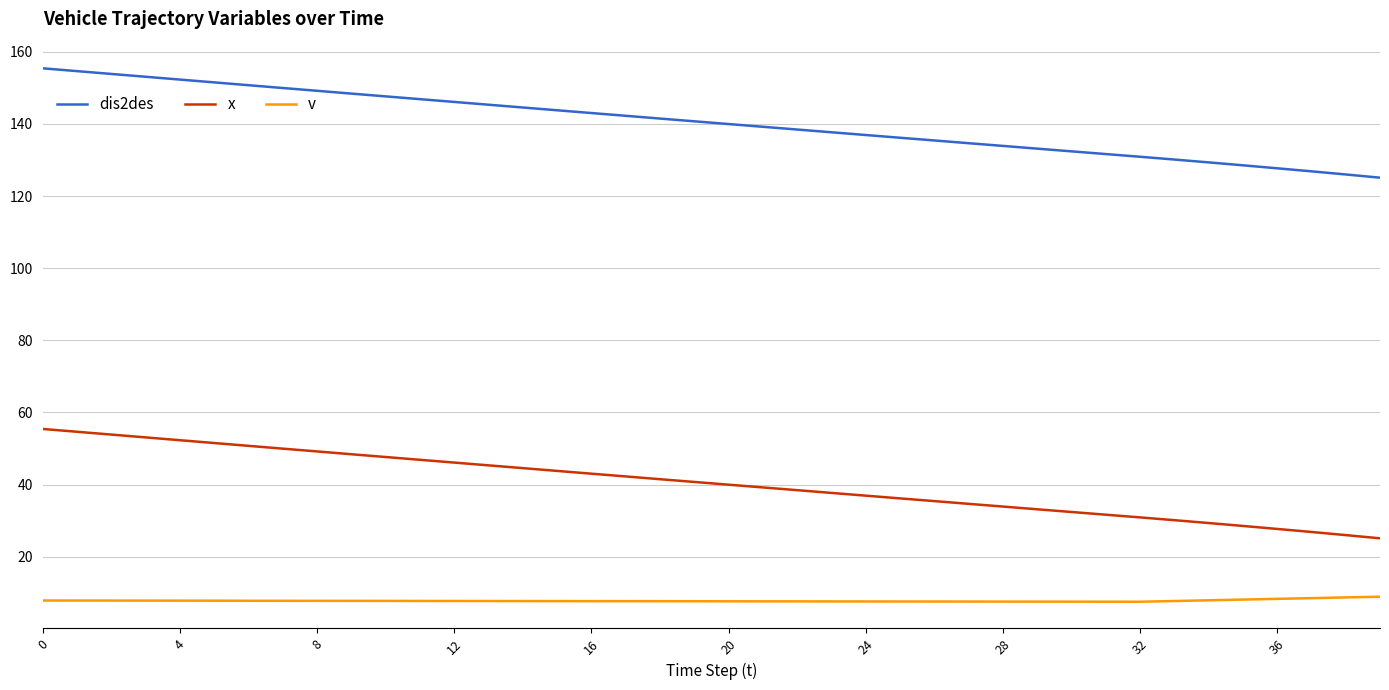

True or false: dis2des and x intersect in this chart.

False